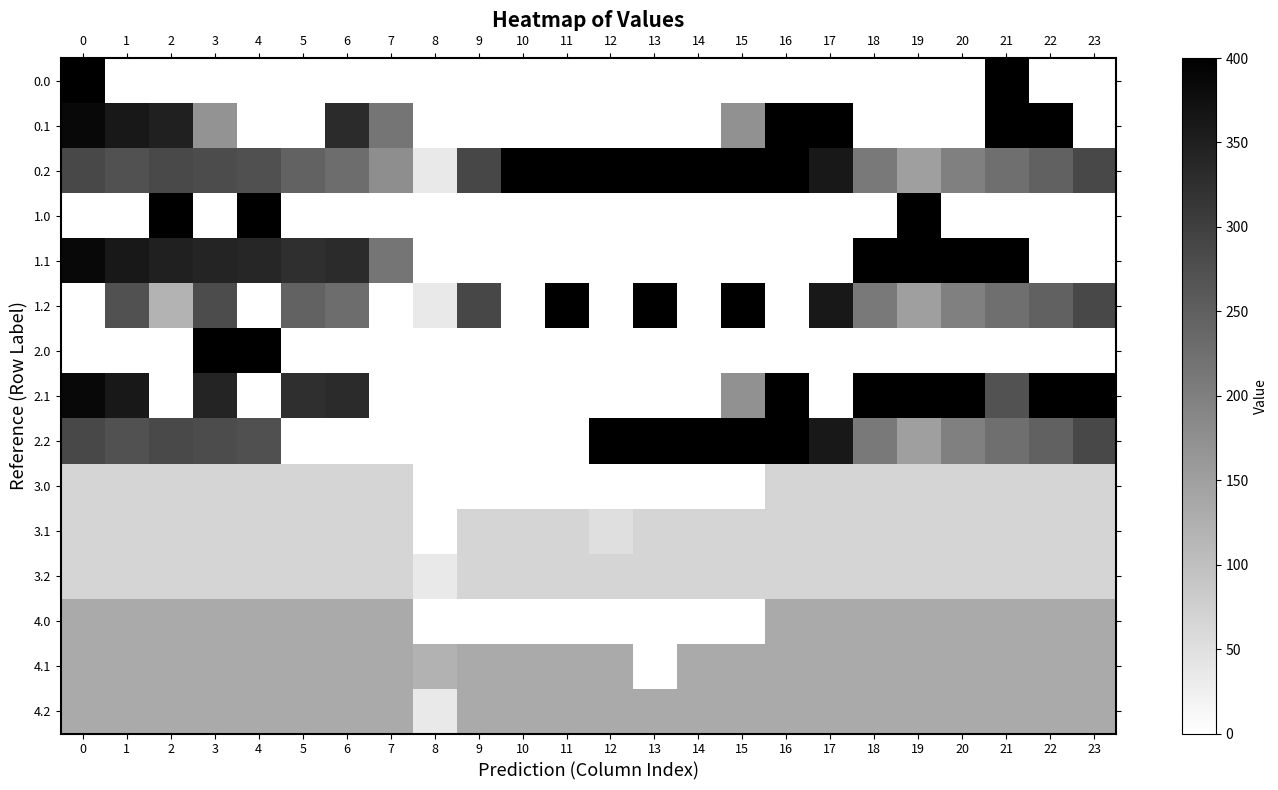

How many categories are shown in the chart?

24